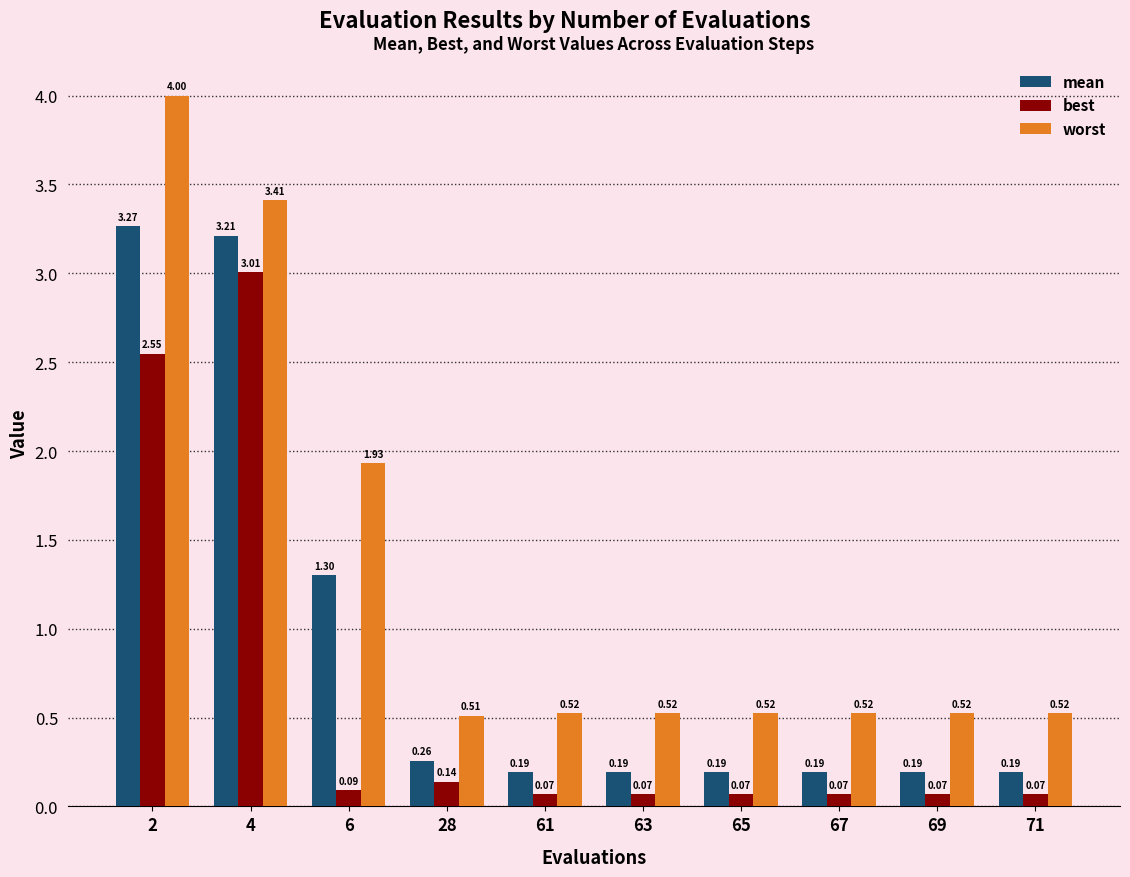

Is the value of mean at 6 greater than the value of worst at 2?

No